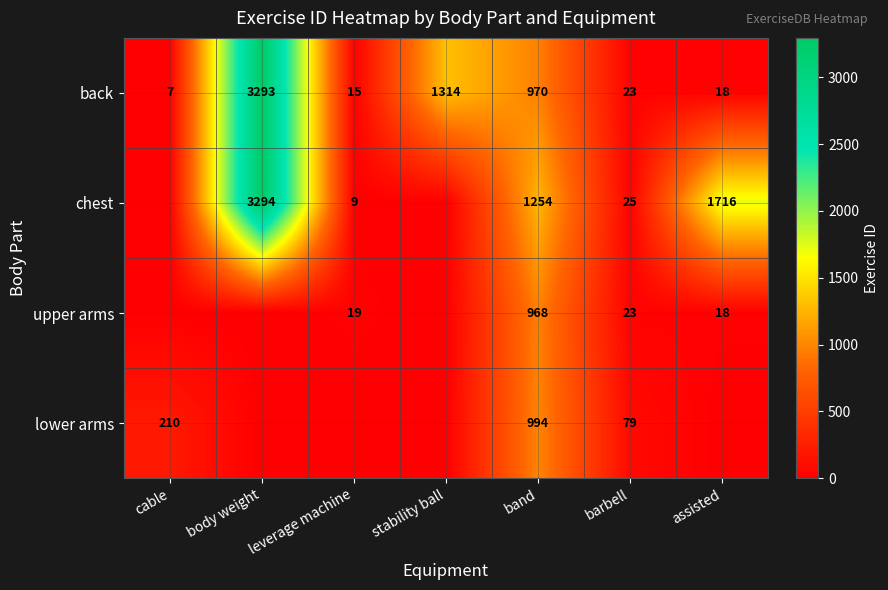

What is the difference between the highest and lowest values at band?

286